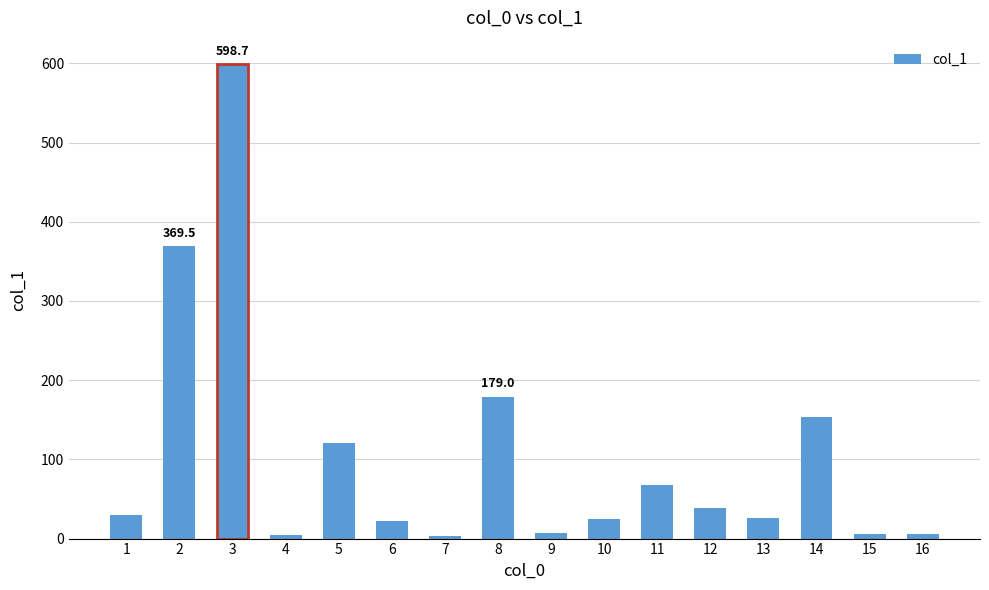

What is the change in value from 7 to 10?

+22.0